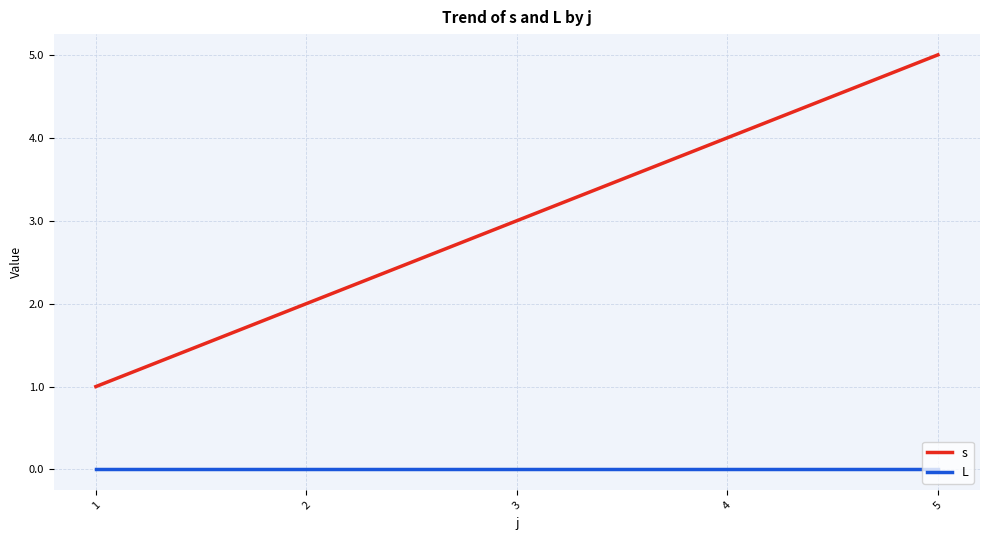

Which series has the widest spread of values?

s